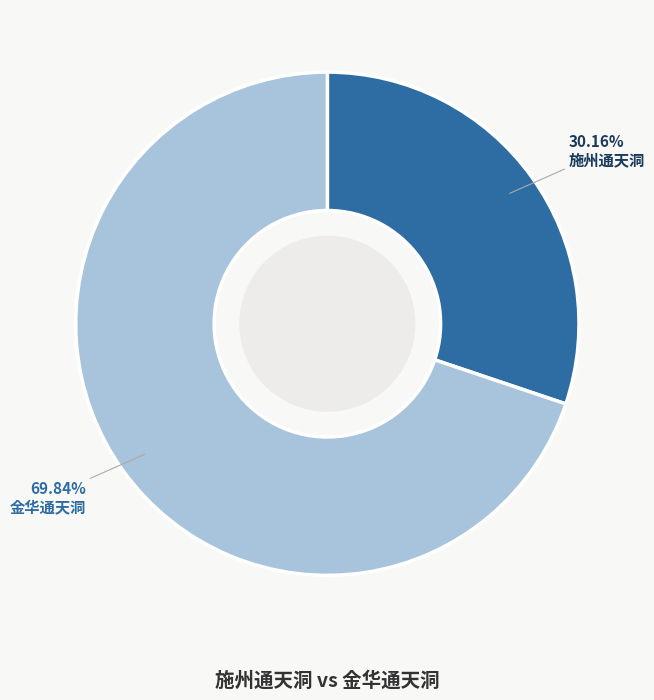

What percentage do 金华通天洞 and 施州通天洞 together represent?

100.0%